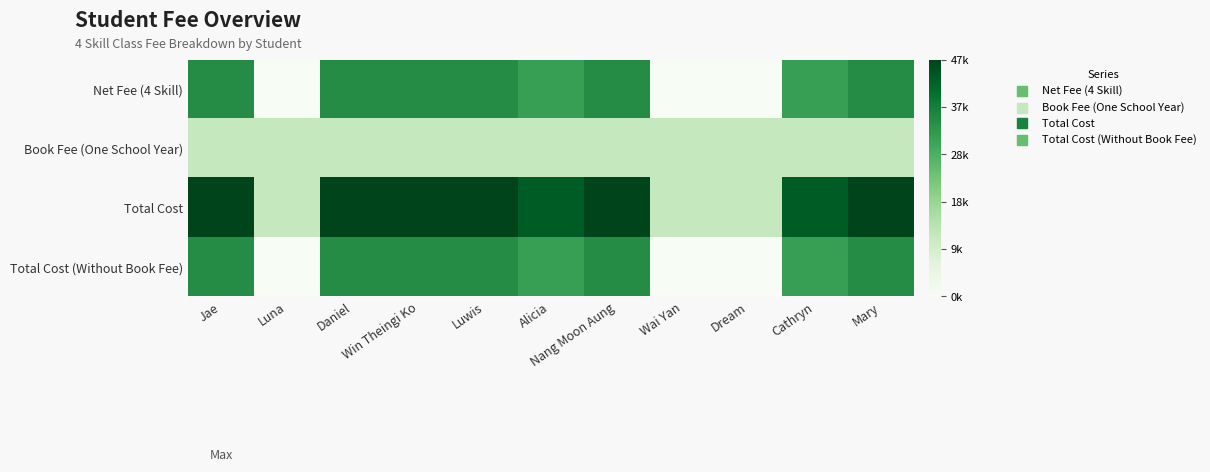

At Luwis, list the series in order from smallest to largest.

Book Fee (One School Year), Net Fee (4 Skill), Total Cost (Without Book Fee), Total Cost